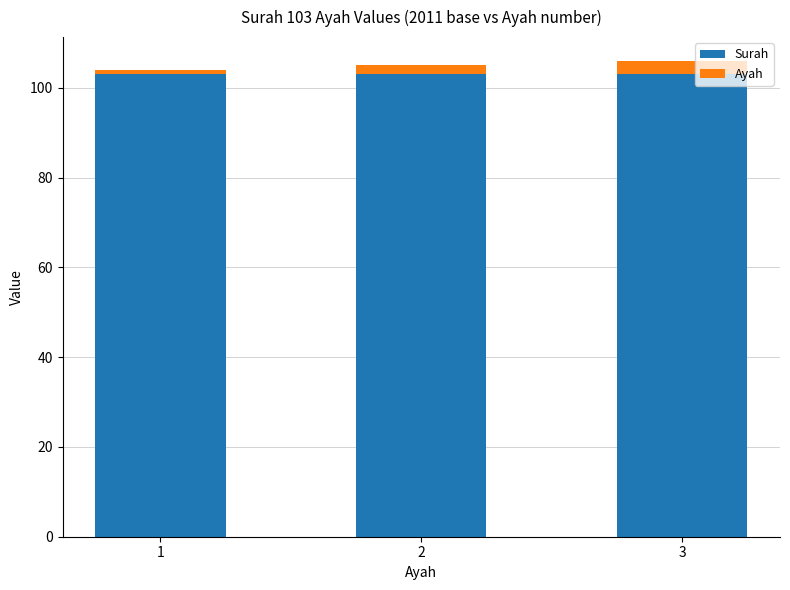

The value of Surah at 1 is 30. True or false?

False